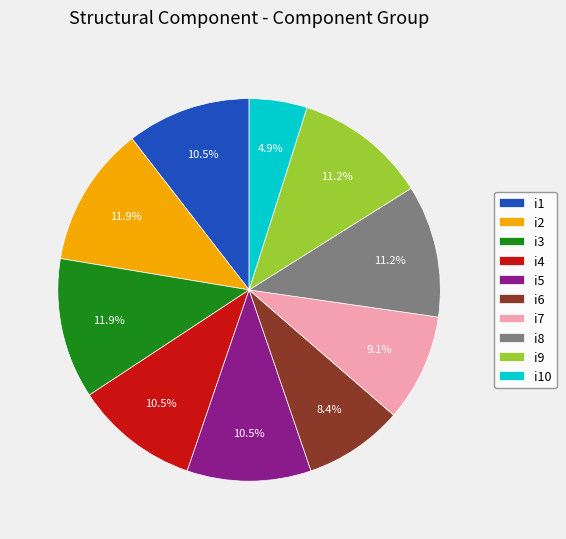

How many slices are in this pie chart?

10